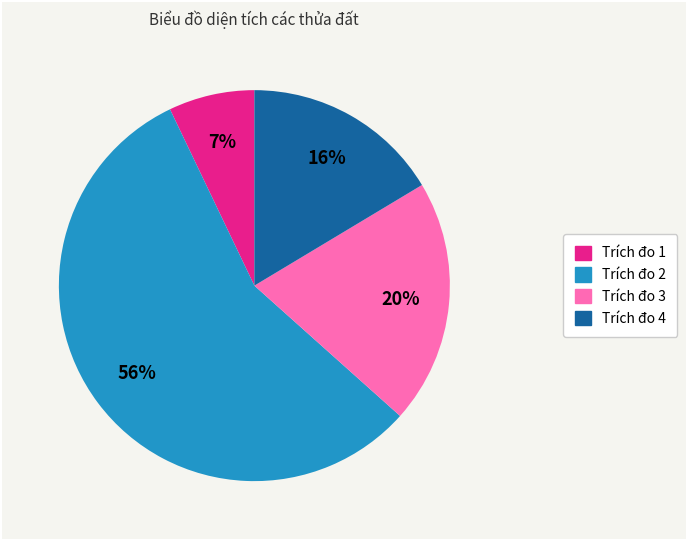

To the nearest percent, what portion does Trích đo 1 represent?

7%